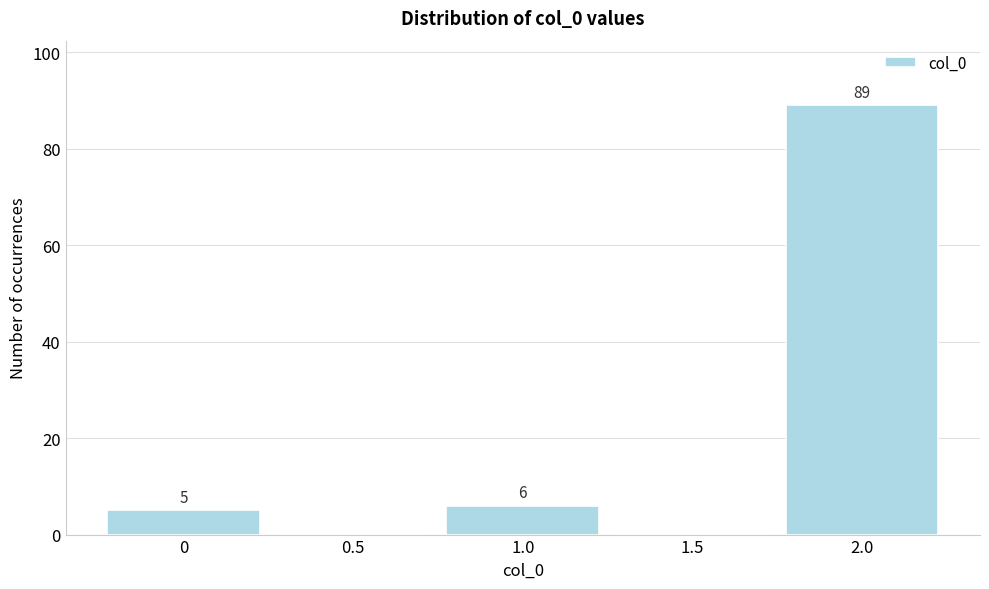

Reading left to right, extract all data points from this chart.

0=5	0.5=0	1.0=6	1.5=0	2.0=89